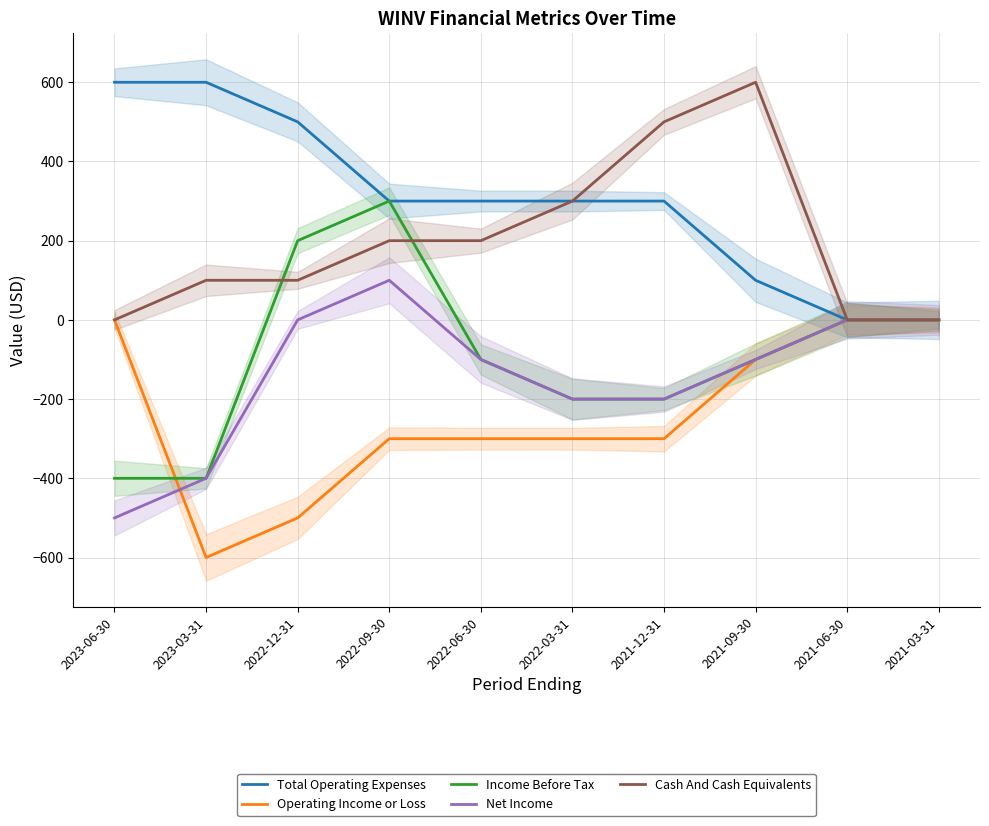

What is the greatest value displayed?

600